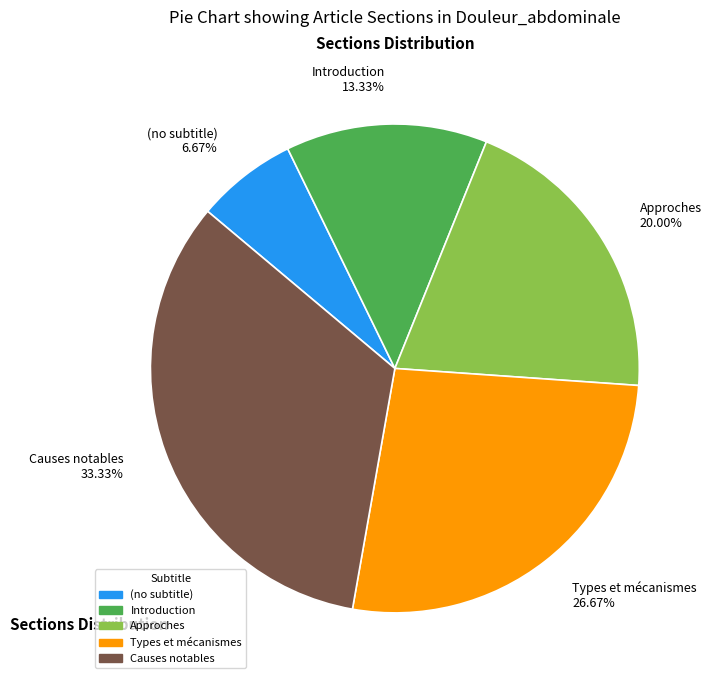

What is the ratio of the value at Introduction 13.33% to the value at Causes notables 33.33%?

0.4